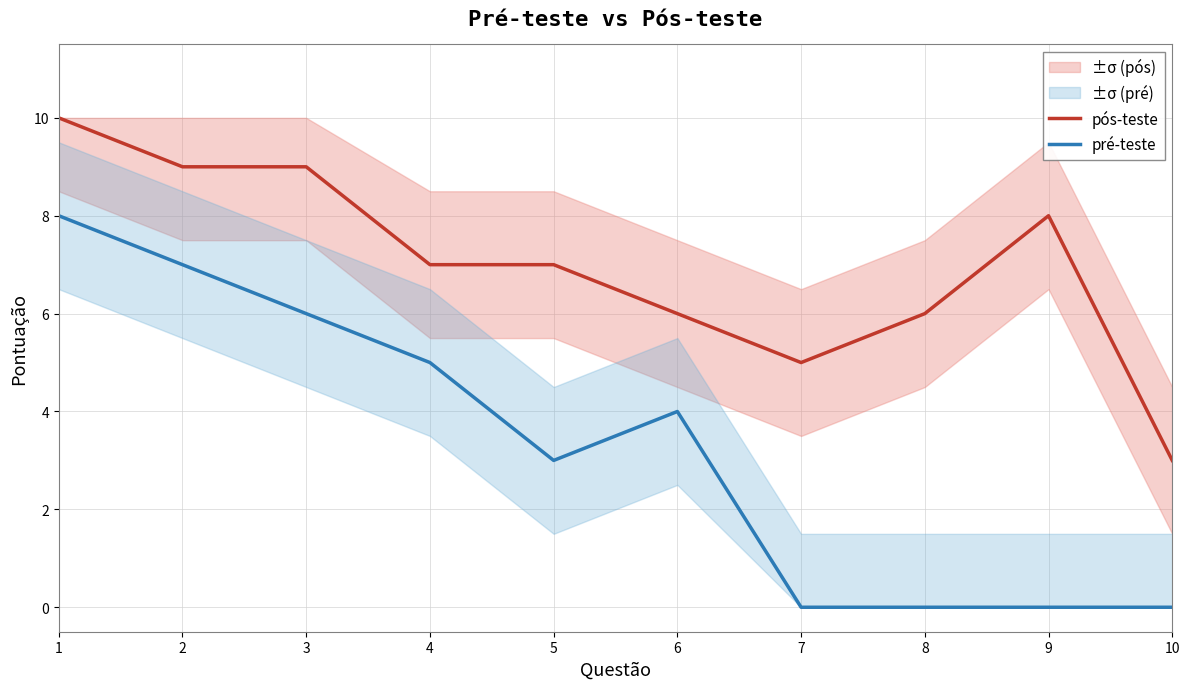

How many values in the pré-teste series are below 4?

5